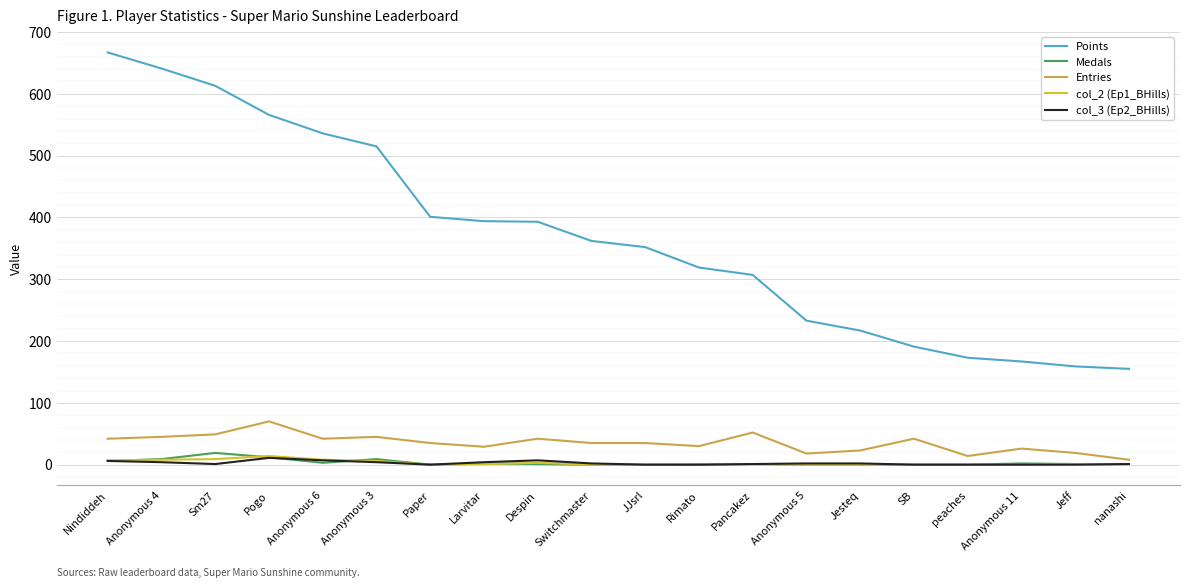

Does the chart have visible grid lines?

Yes